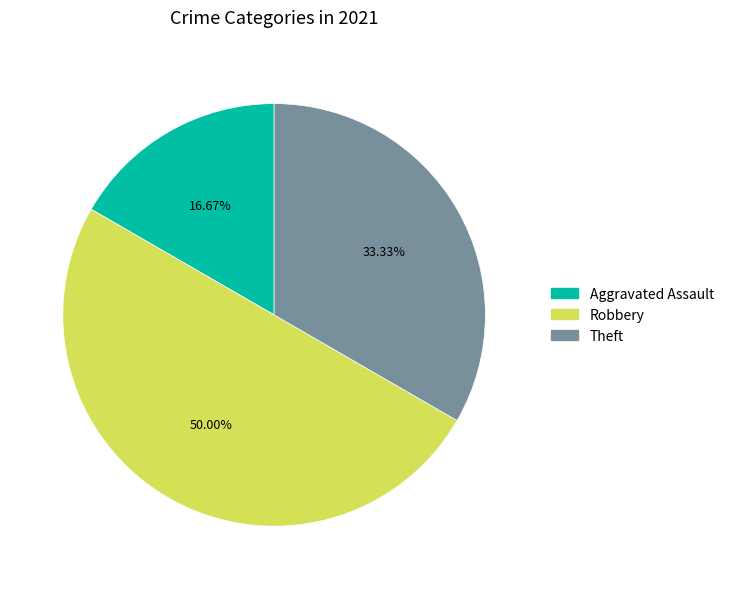

How many slices are in this pie chart?

3